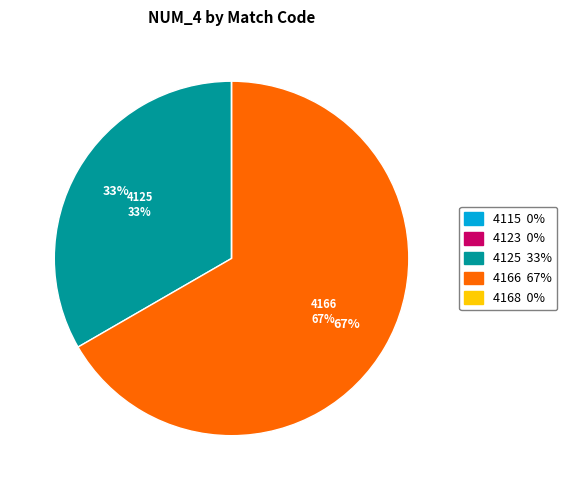

Which slice is the largest?

4166